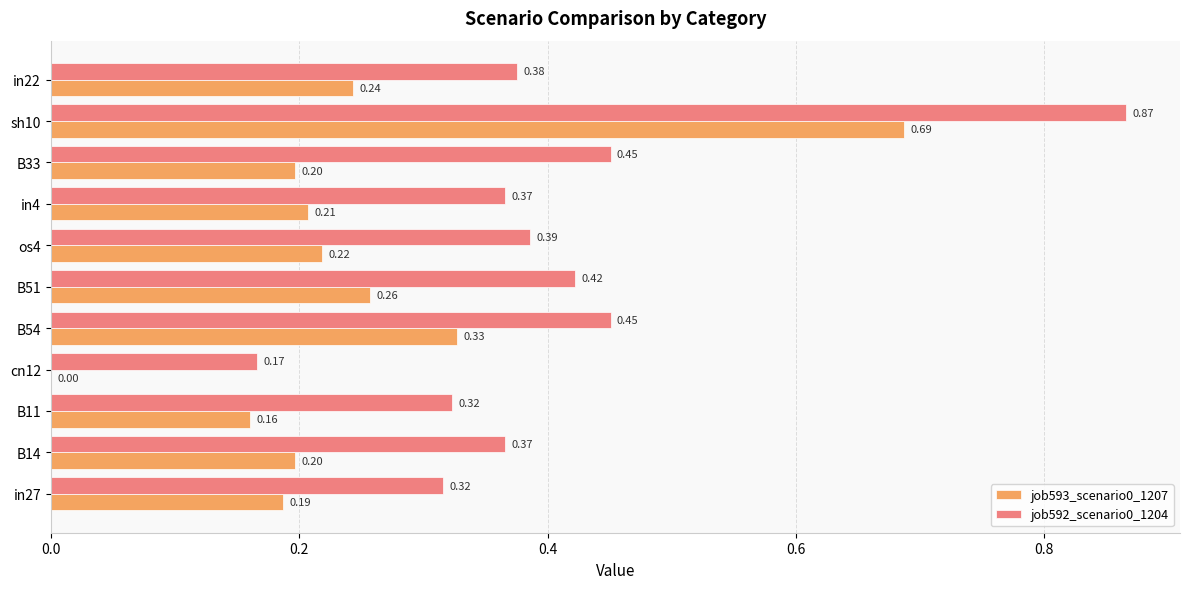

Between B14 and sh10, which series saw the biggest shift?

job592_scenario0_1204